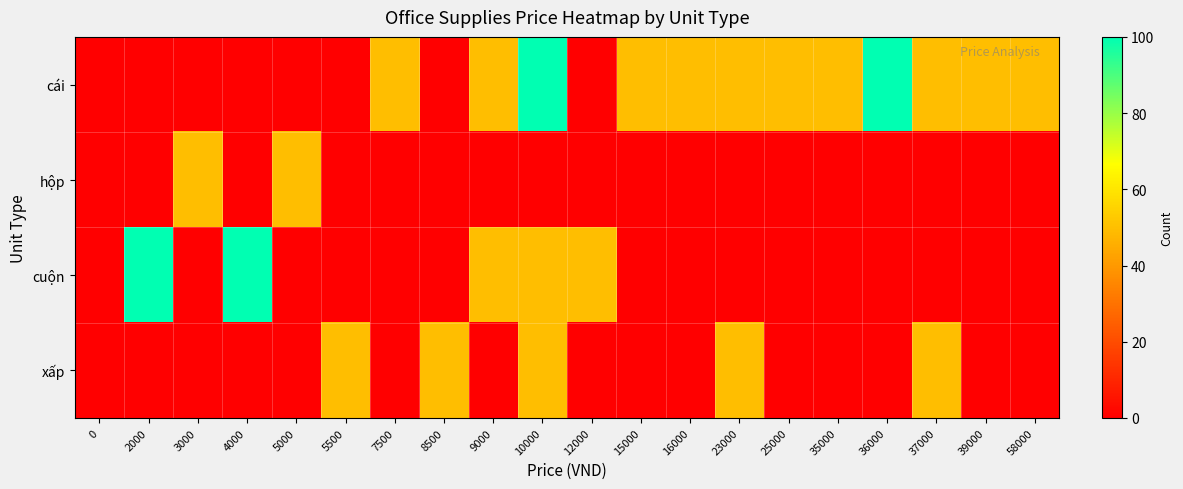

What is the spread (max minus min) of values at 8500?

50.0